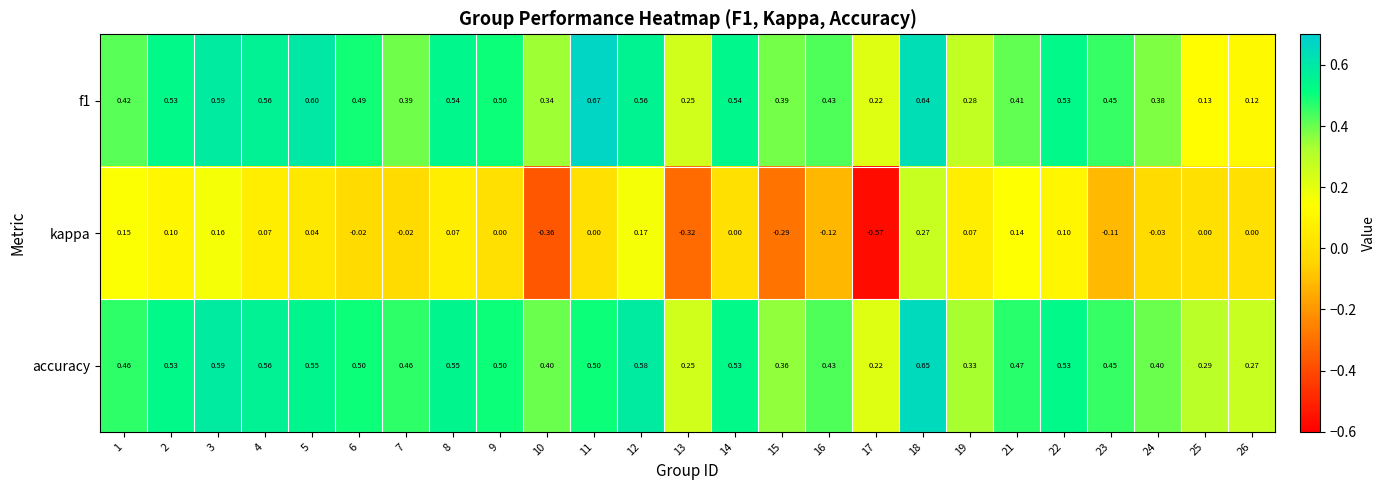

Which series has the largest total across all categories?

accuracy